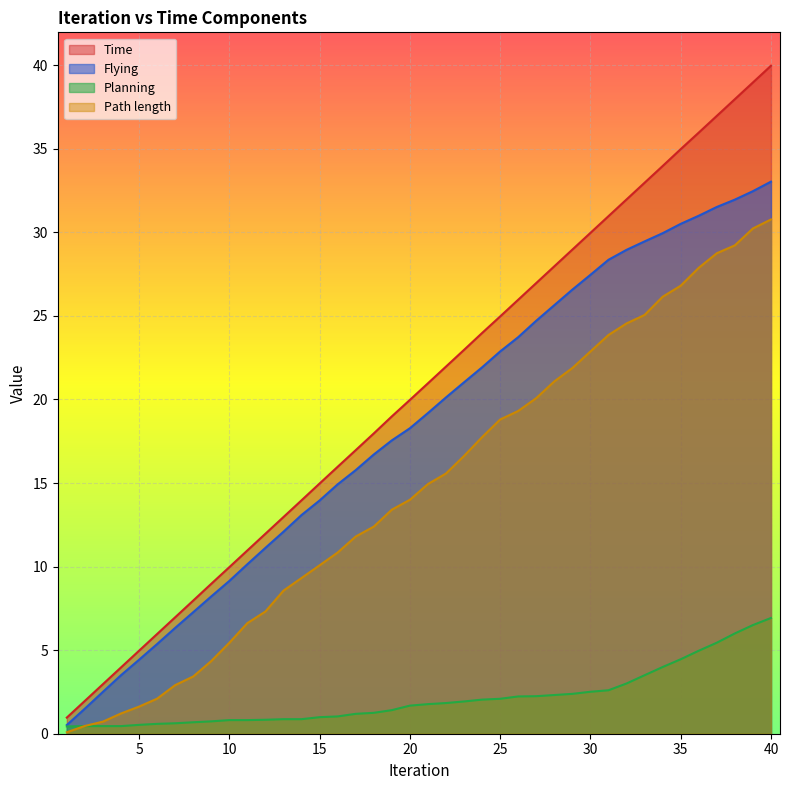

Is it true that Flying equals 7.3 at 8?

True